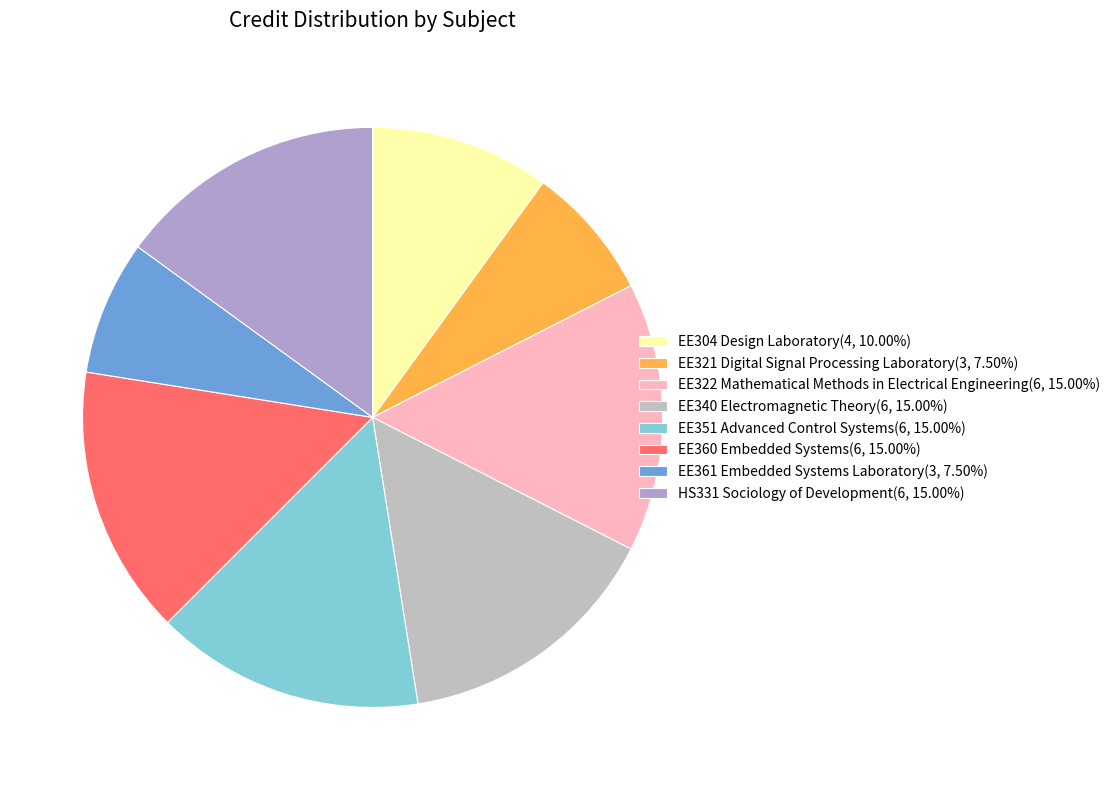

Which has a higher value, EE321 Digital Signal Processing Laboratory or HS331 Sociology of Development?

HS331 Sociology of Development